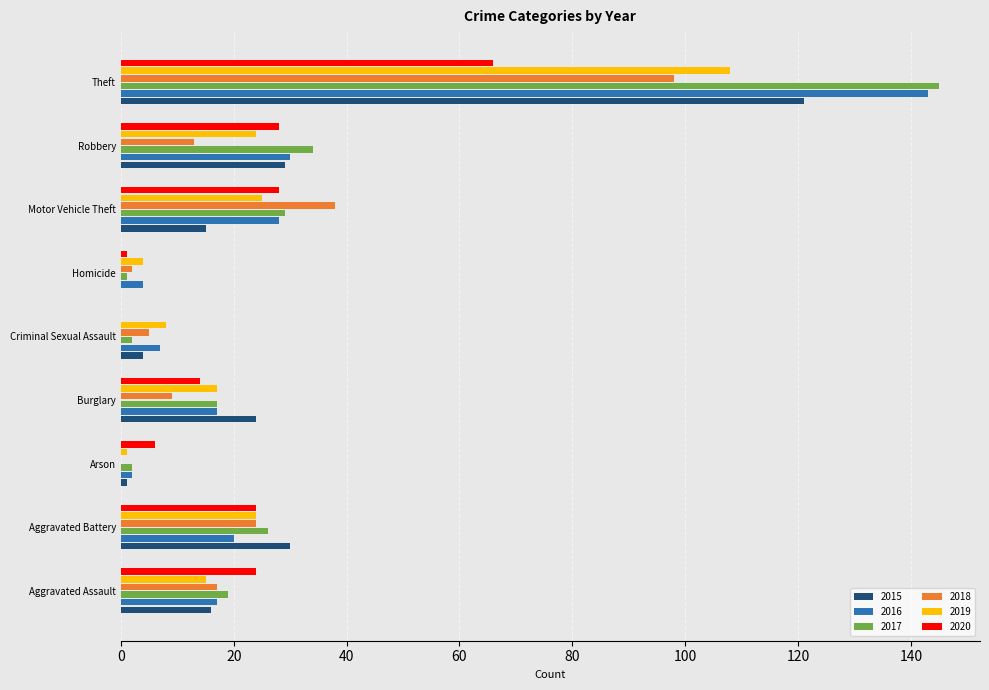

What are all the series names shown in the legend?

2015, 2016, 2017, 2018, 2019, 2020